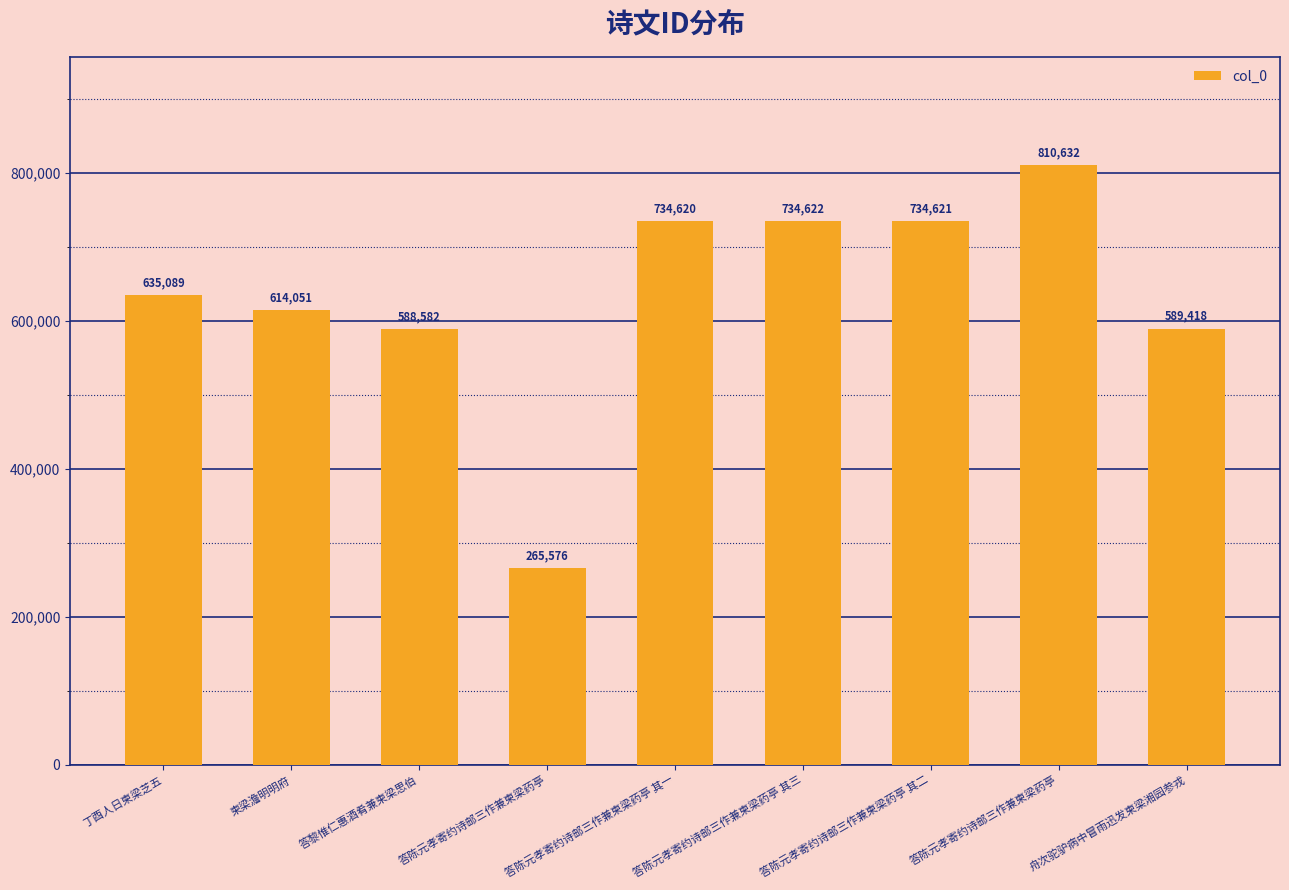

Count the number of data series in this chart.

1